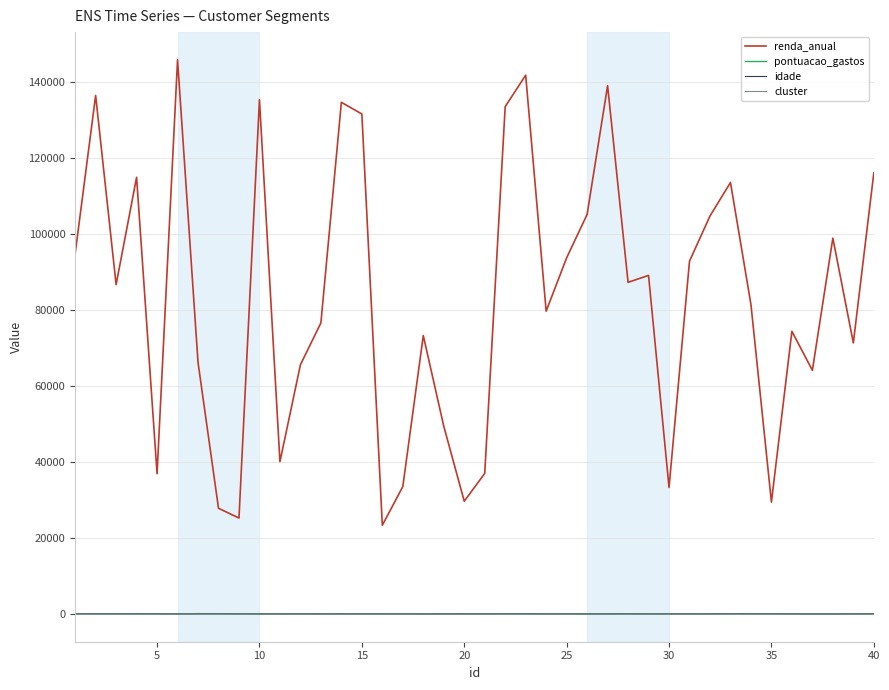

Which series has the largest range (max minus min)?

renda_anual